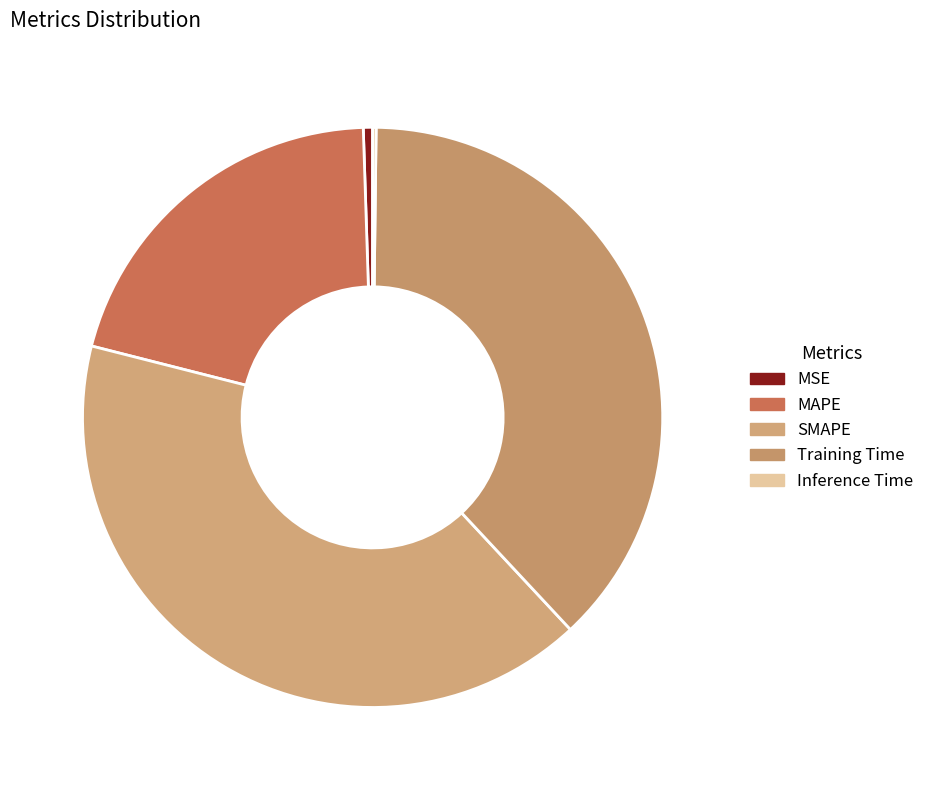

What is the total percentage of SMAPE 40.9% and MSE 0.5%?

41.4%